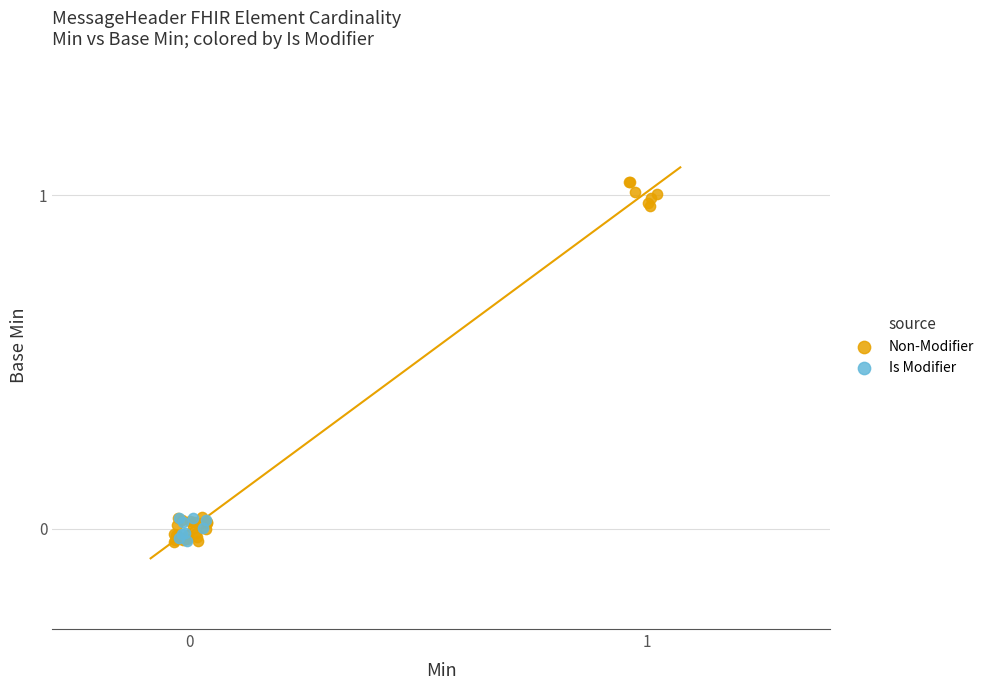

Which series reaches the maximum Y coordinate?

Non-Modifier